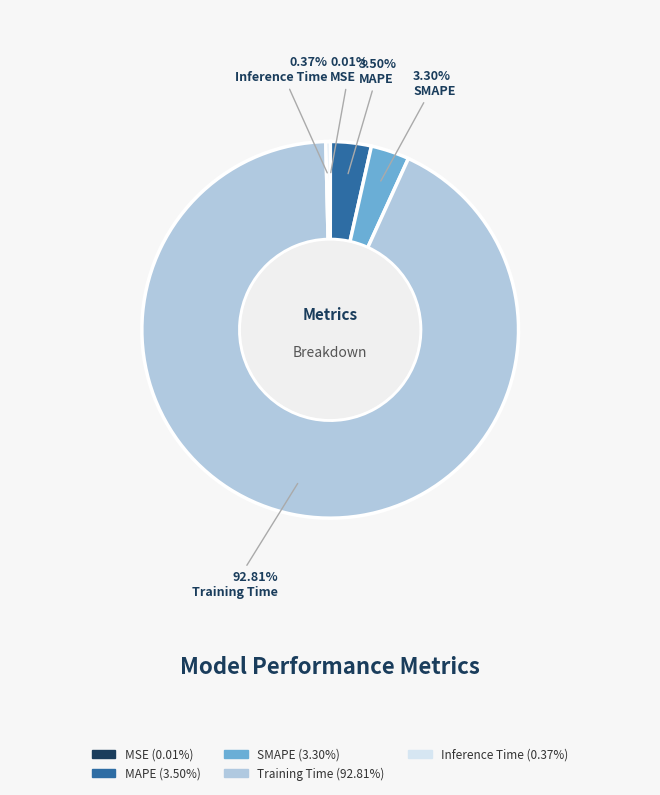

To the nearest percent, what is the difference between the MAPE and Training Time slice percentages?

89%